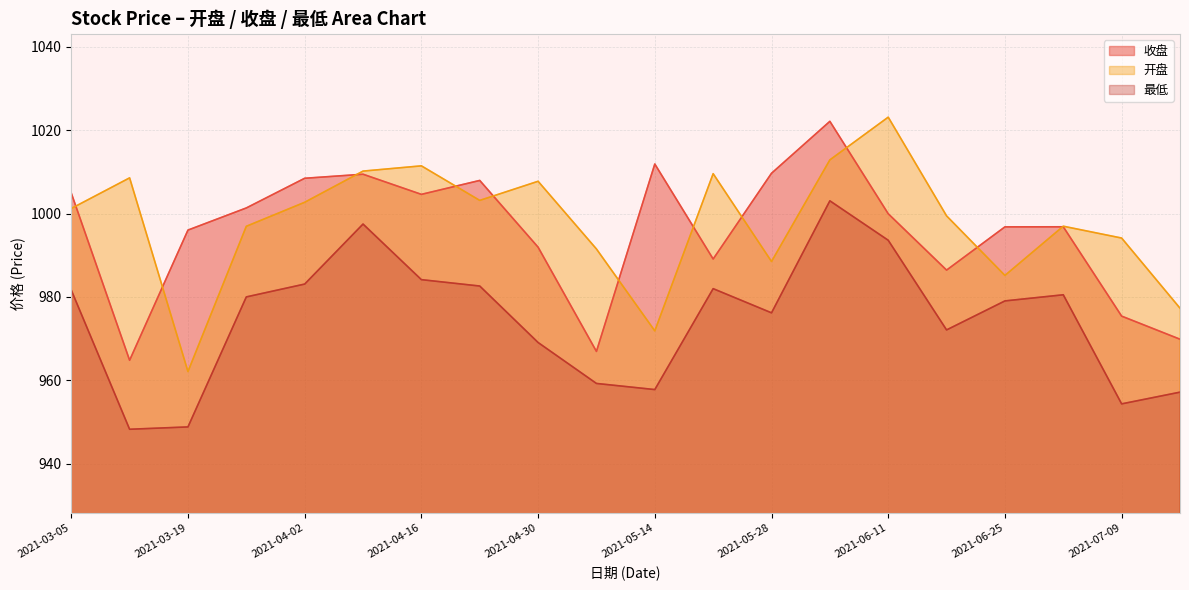

How many interior local valleys does the 最低 series have?

5